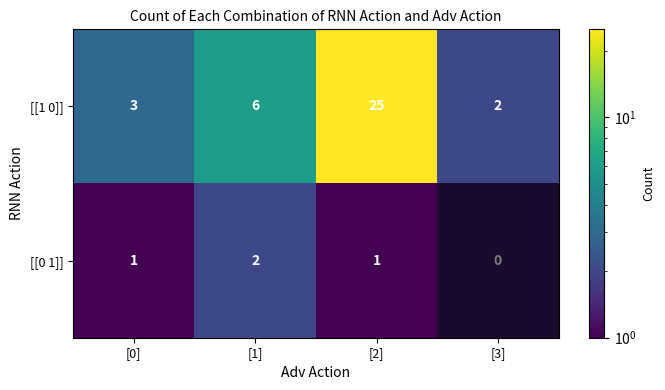

The [[1 0]] series shows 7 at [2]. True or false?

False